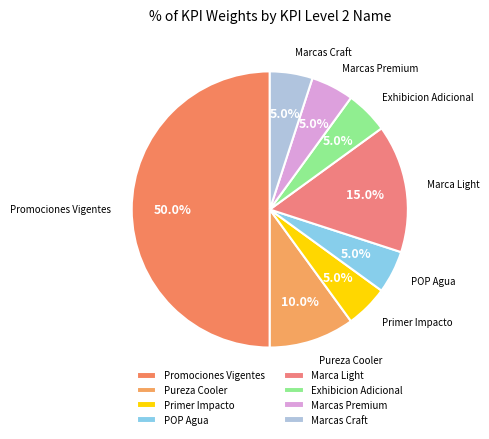

How many segments does this pie chart have?

8